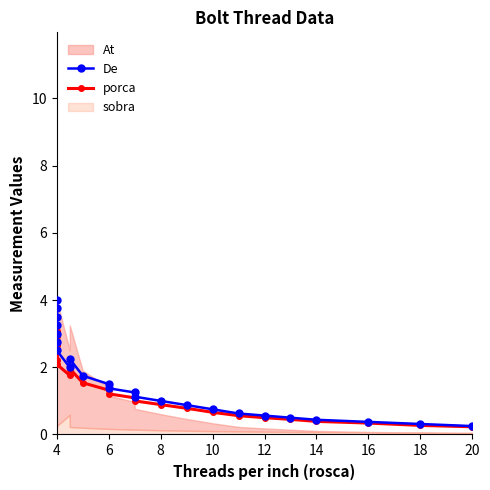

What is the value of the De point at the 20th from the left?

0.5